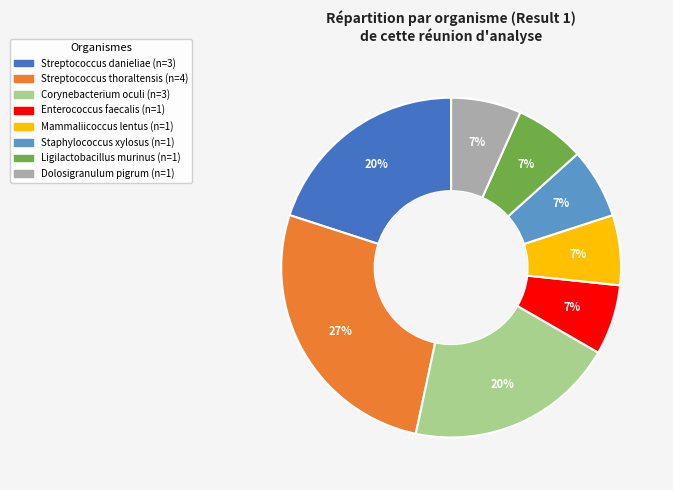

Is there a majority slice in this chart?

No